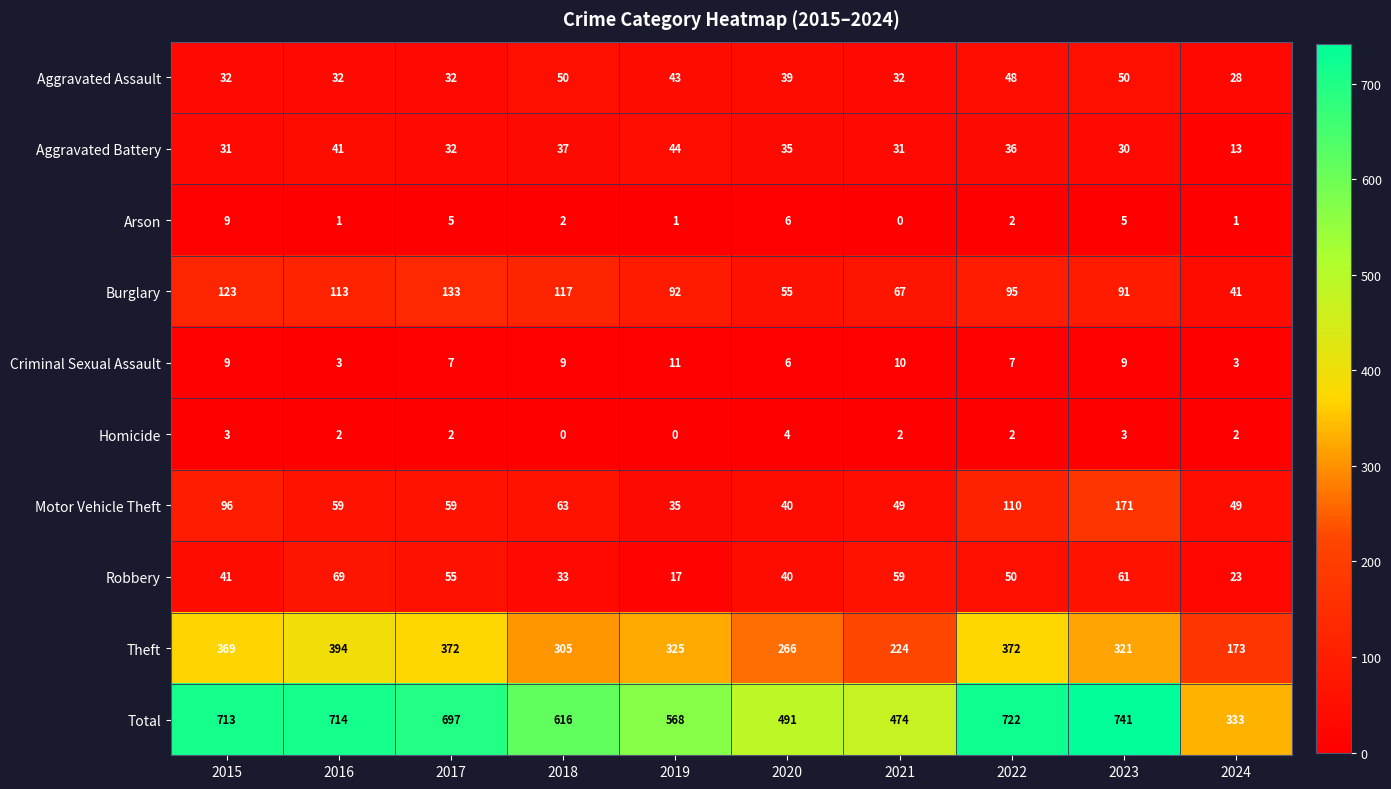

The Criminal Sexual Assault series shows 4 at 2021. True or false?

False